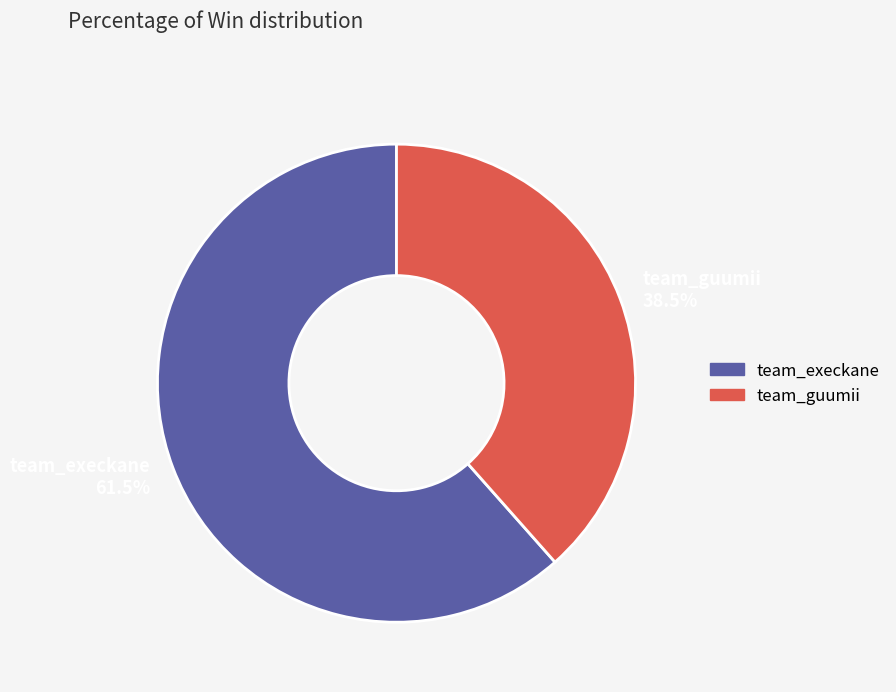

Which slice is the largest?

team_execkane